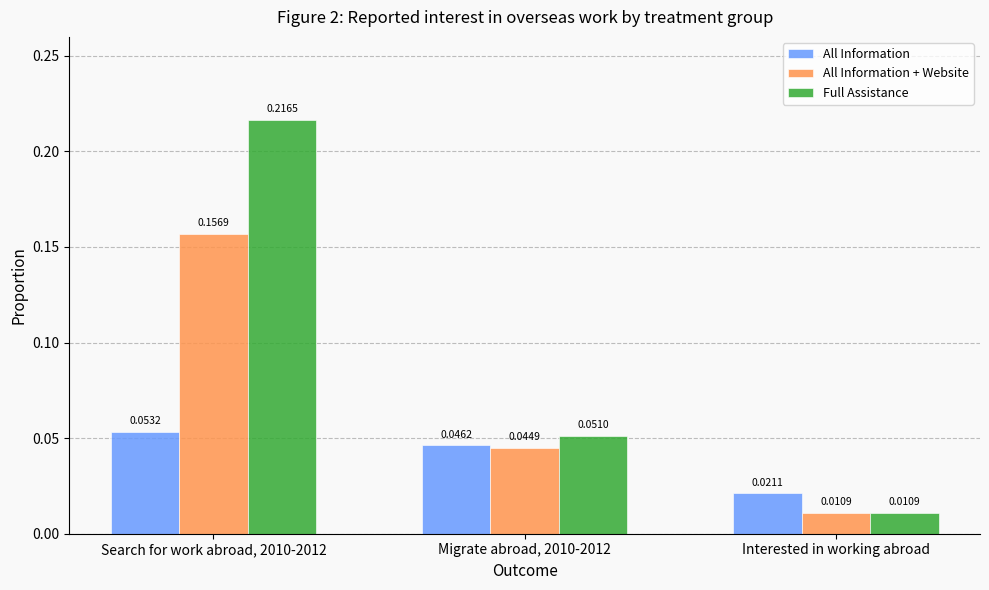

What is the sum of all Full Assistance values?

0.3